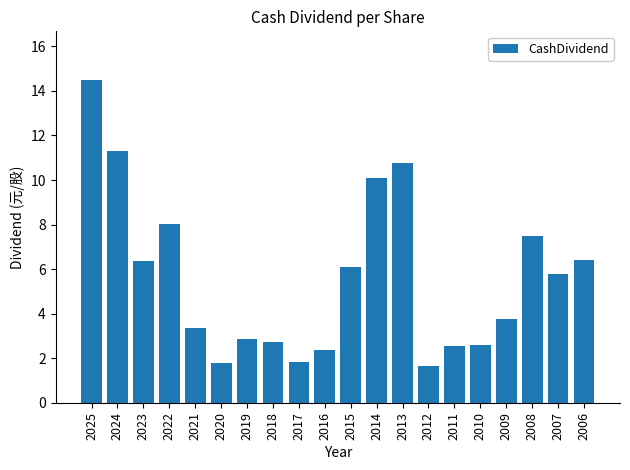

How many data points are less than 5?

10